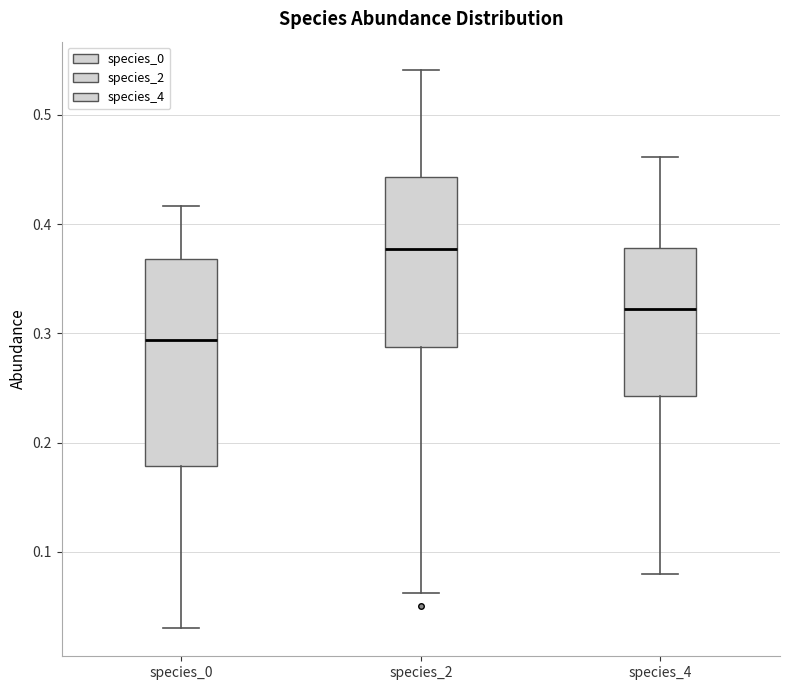

Which box's median line is the highest?

species_2